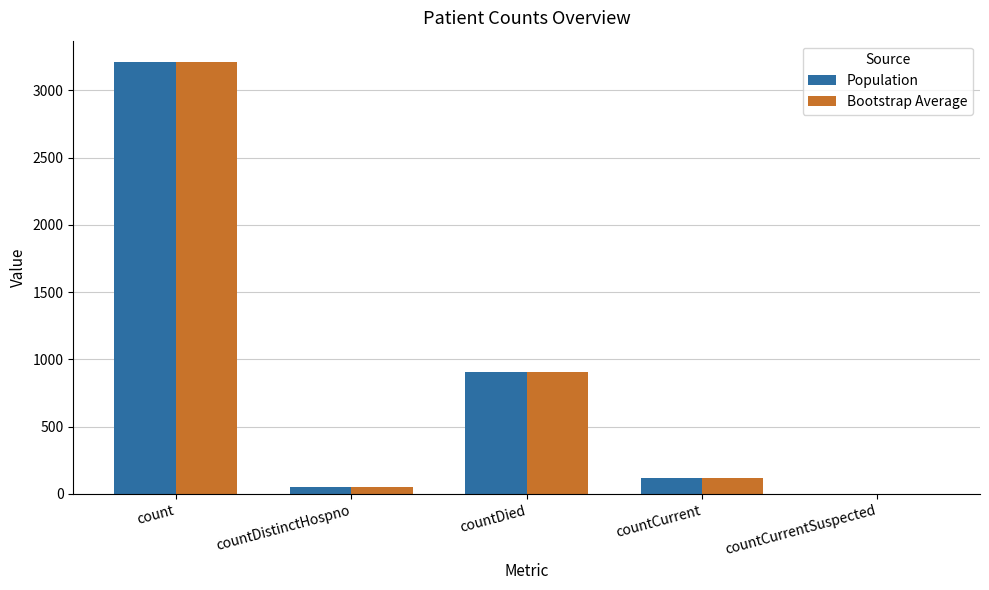

How many groups of bars are there?

5